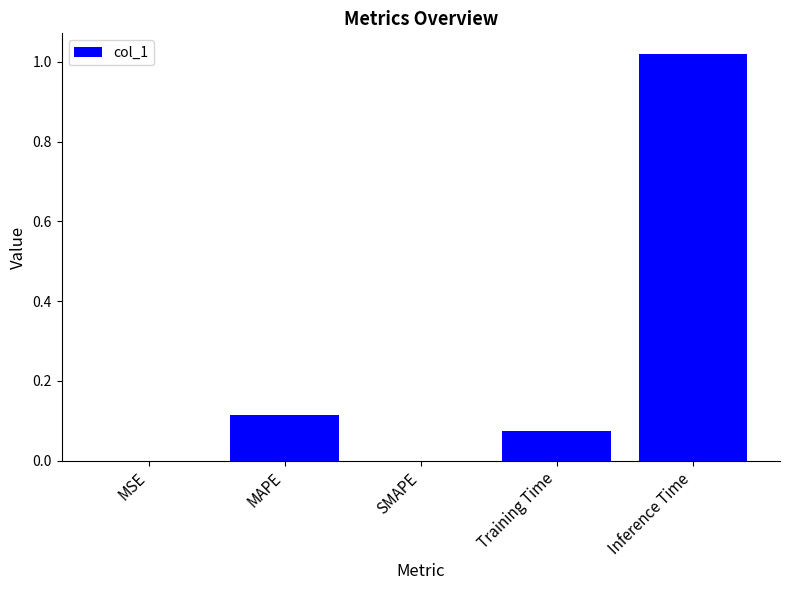

Between MSE and Training Time, which is larger?

Training Time